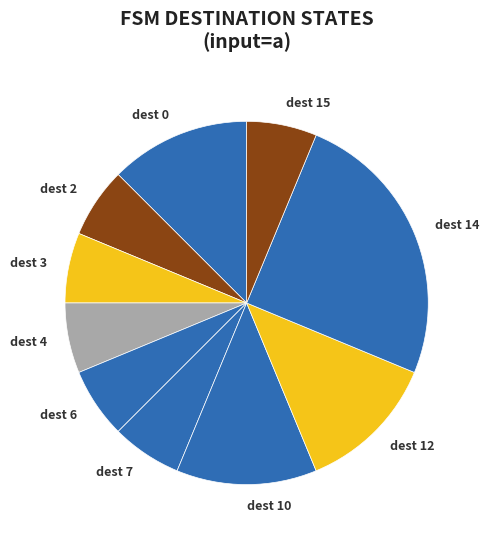

What is the ratio of the value at dest 4 to the value at dest 15?

1.0